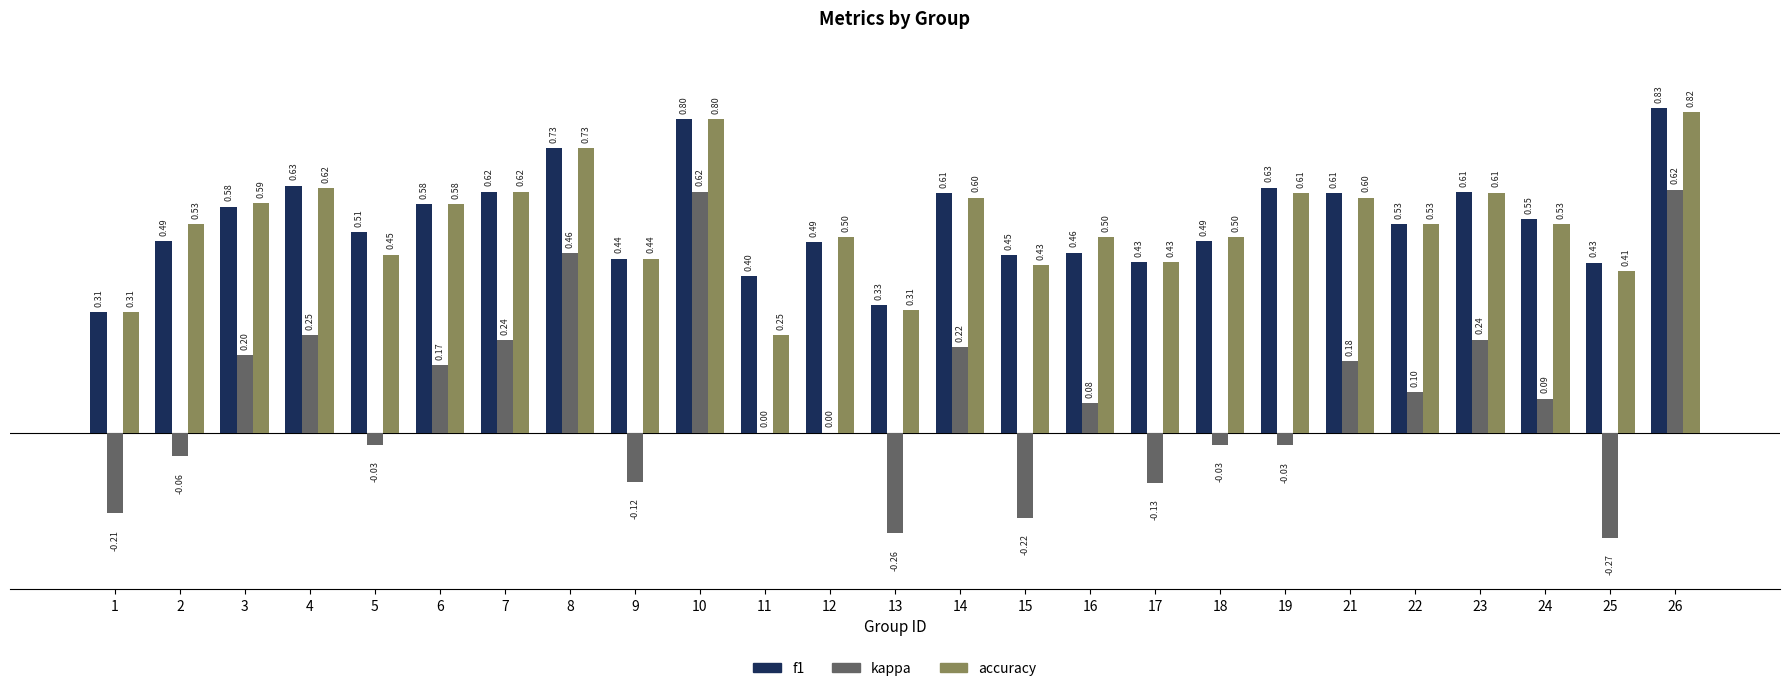

Are the bars grouped side by side (vs. stacked)?

Yes